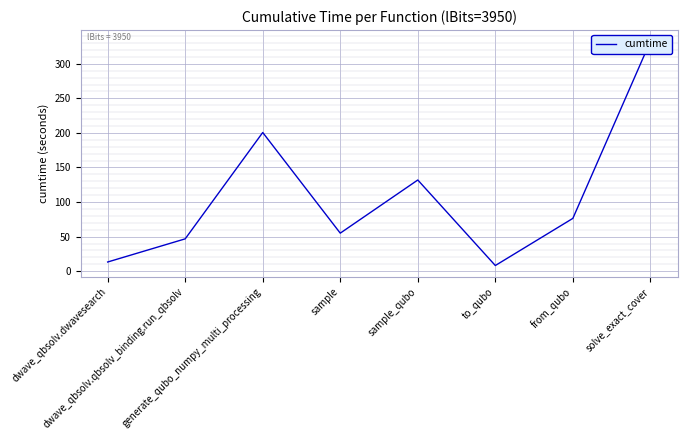

How many data points are less than 76?

4